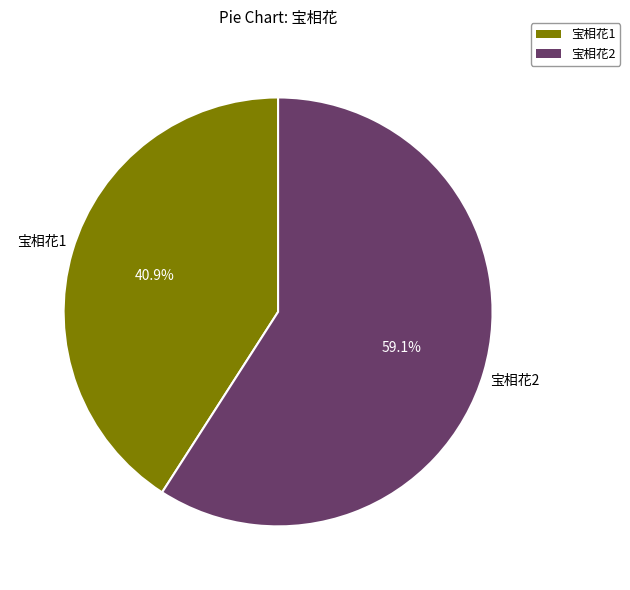

What is the majority slice?

宝相花2